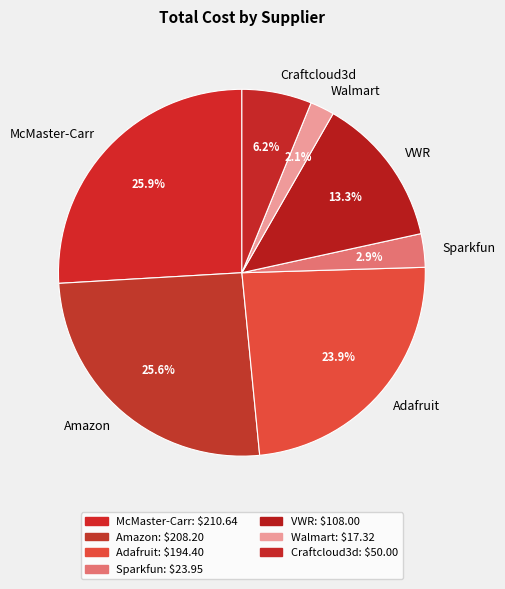

Is it true that Adafruit is 24% of the pie?

True